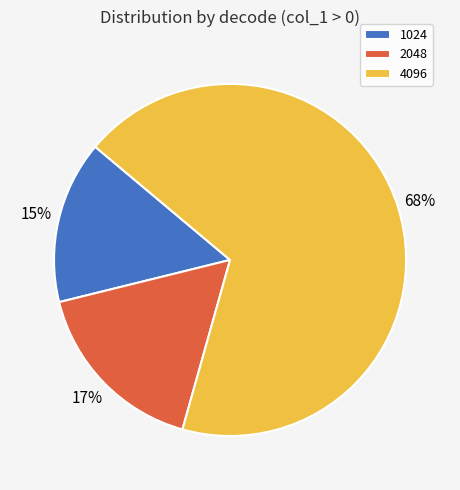

What is the majority slice?

4096